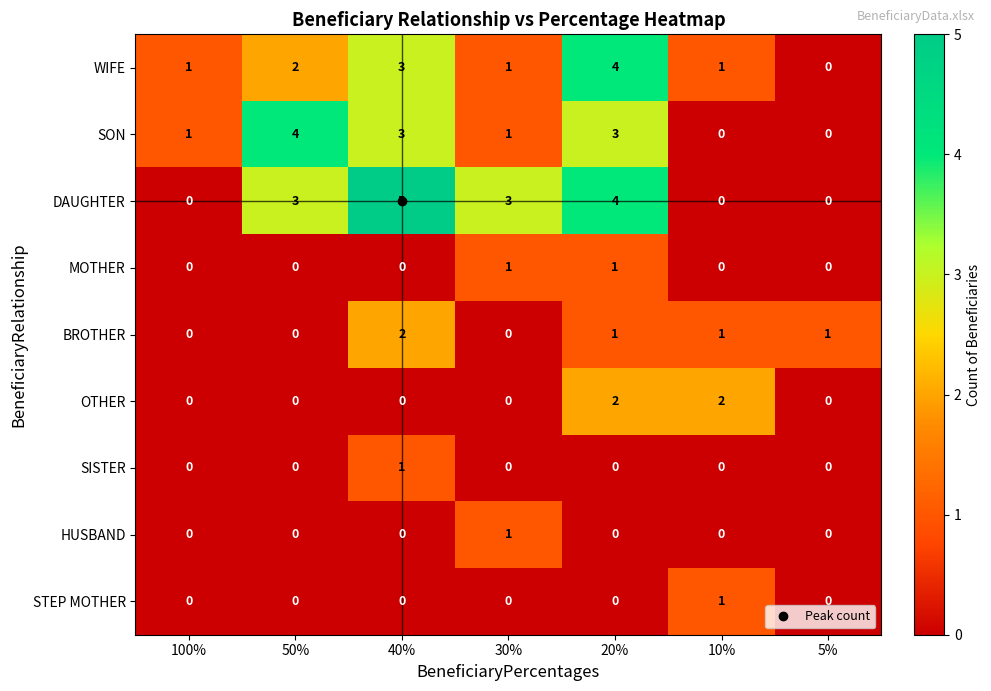

What is the total value across all series at 10%?

5